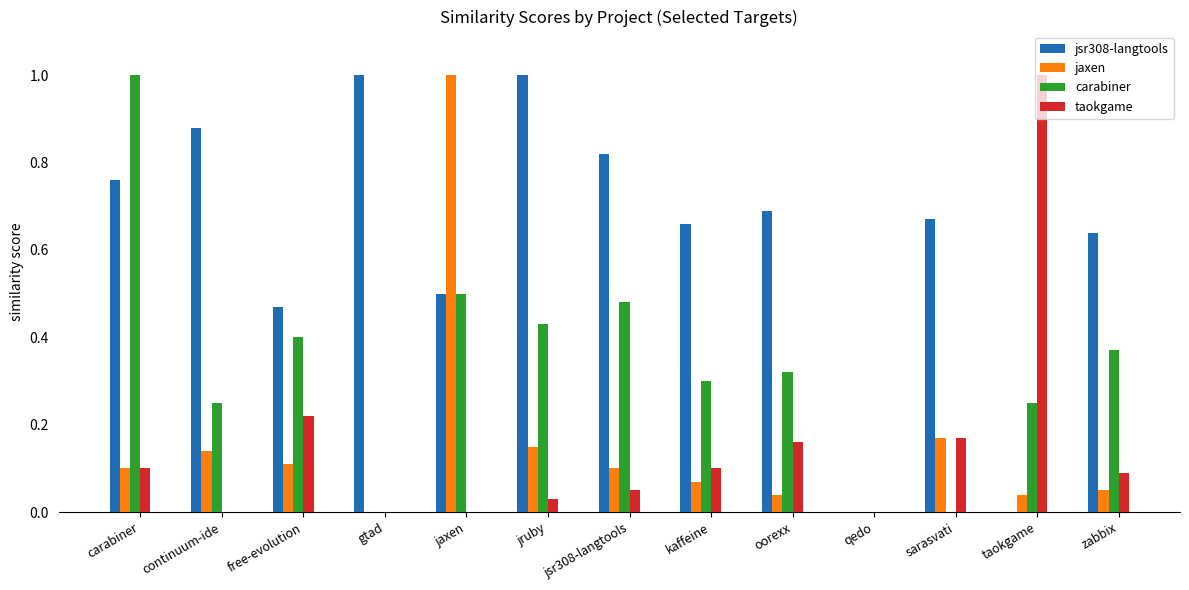

What is the greatest value displayed?

1.0